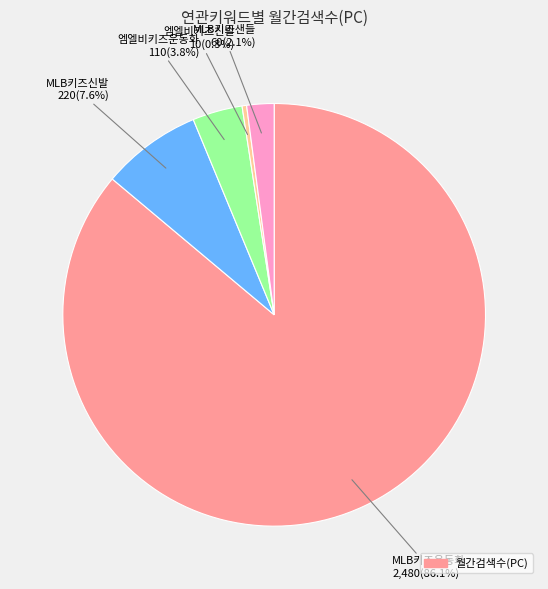

Does any single category account for the majority?

Yes